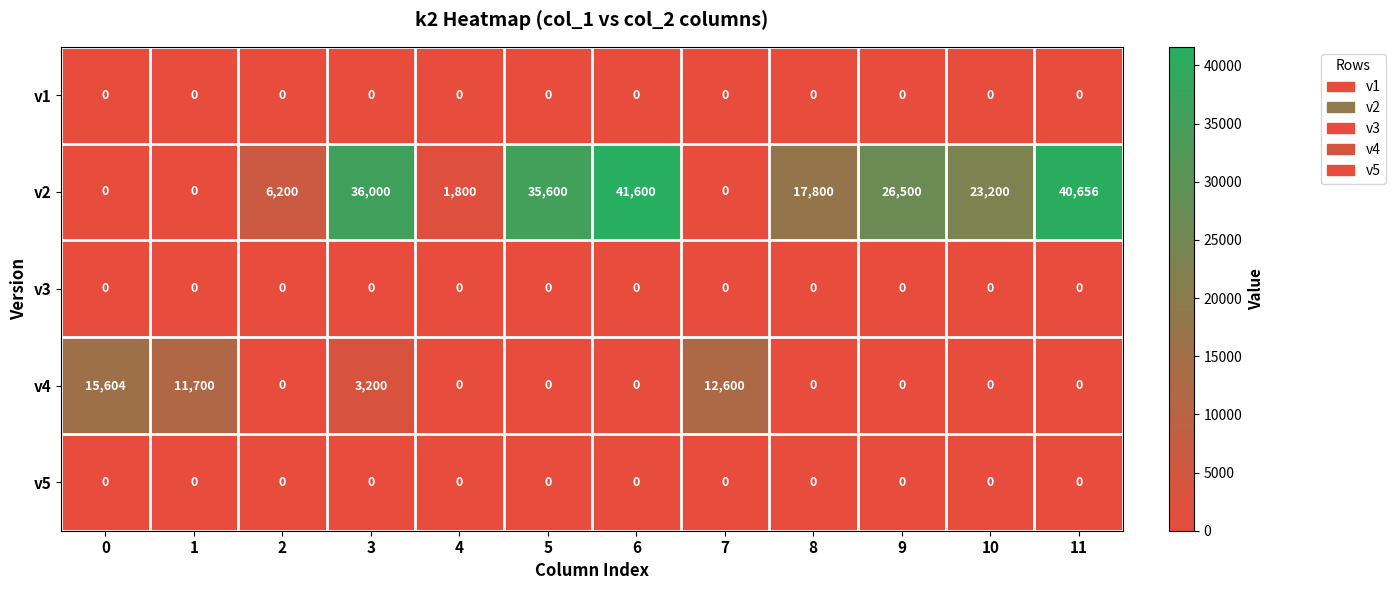

Which series changed the most between 1 and 2?

v4